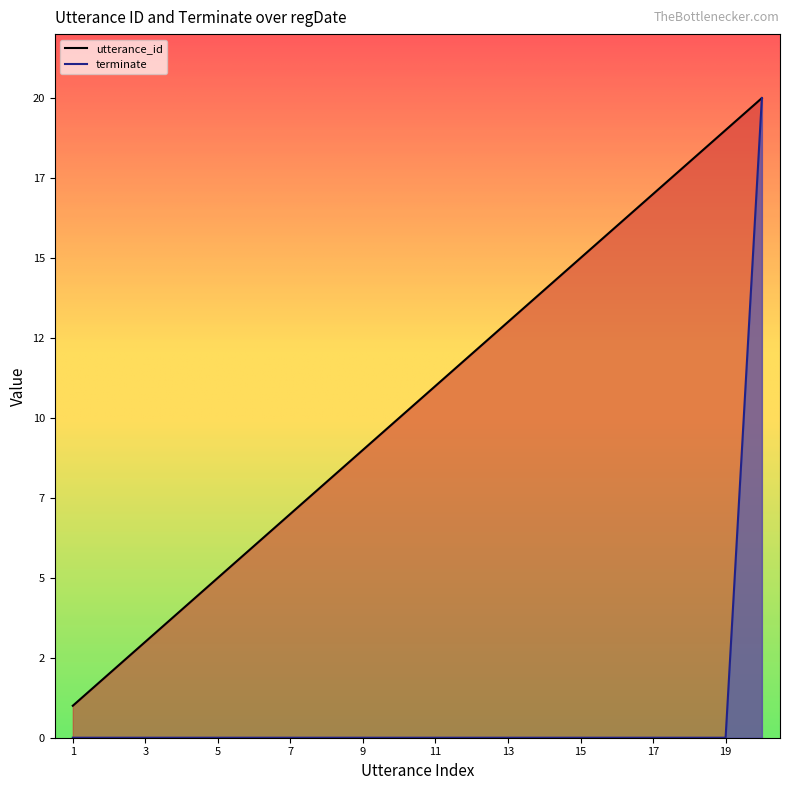

True or false: terminate and utterance_id cross at least once.

False